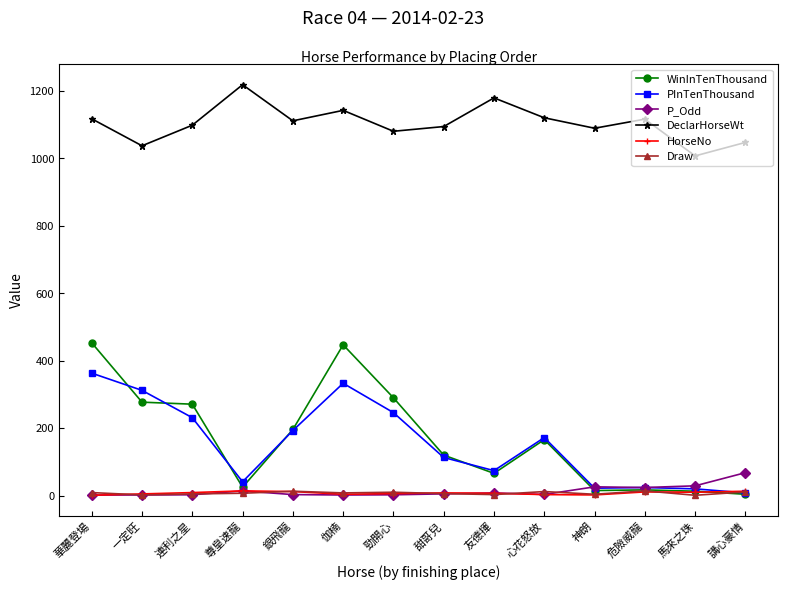

What position from the right is 連利之星?

12